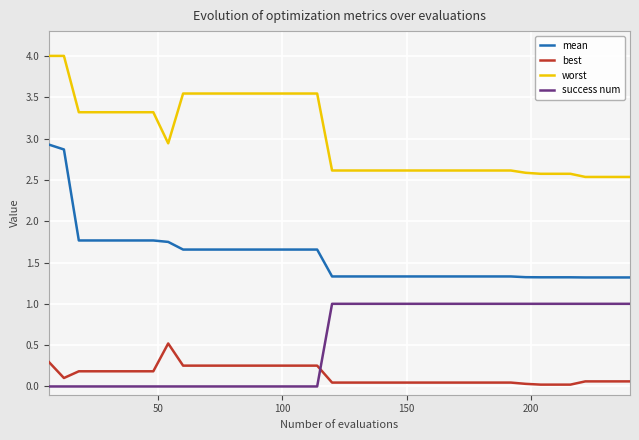

Which series has the widest spread of values?

mean